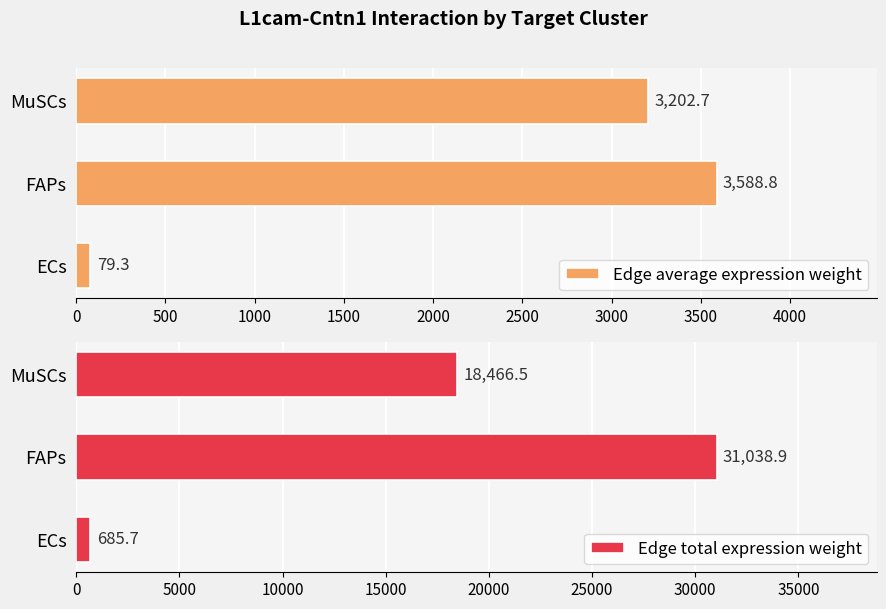

How many values in the Edge average expression weight series are below 3202?

1